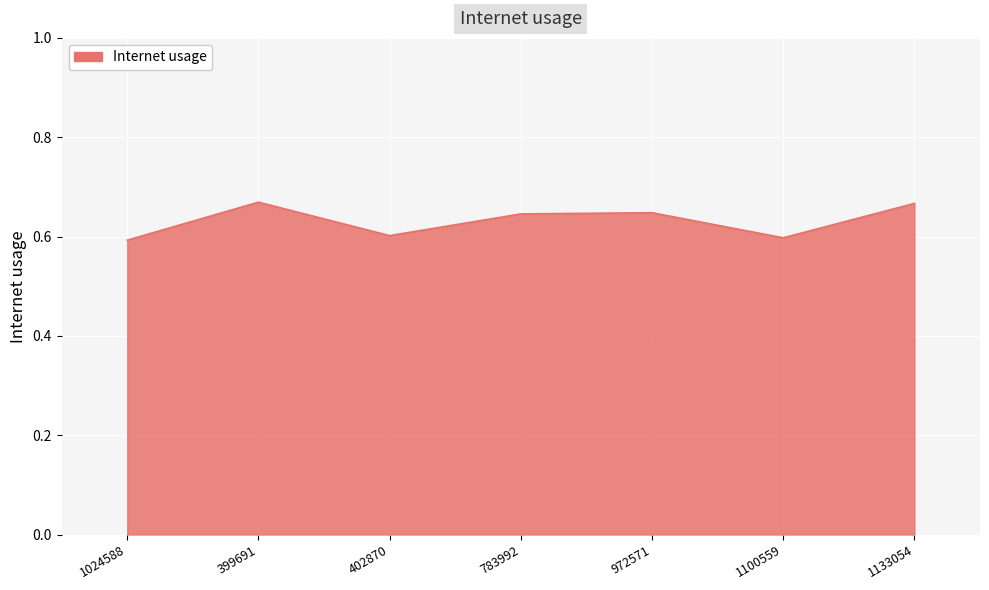

What is the difference between the values at 1133054 and 1024588?

0.1